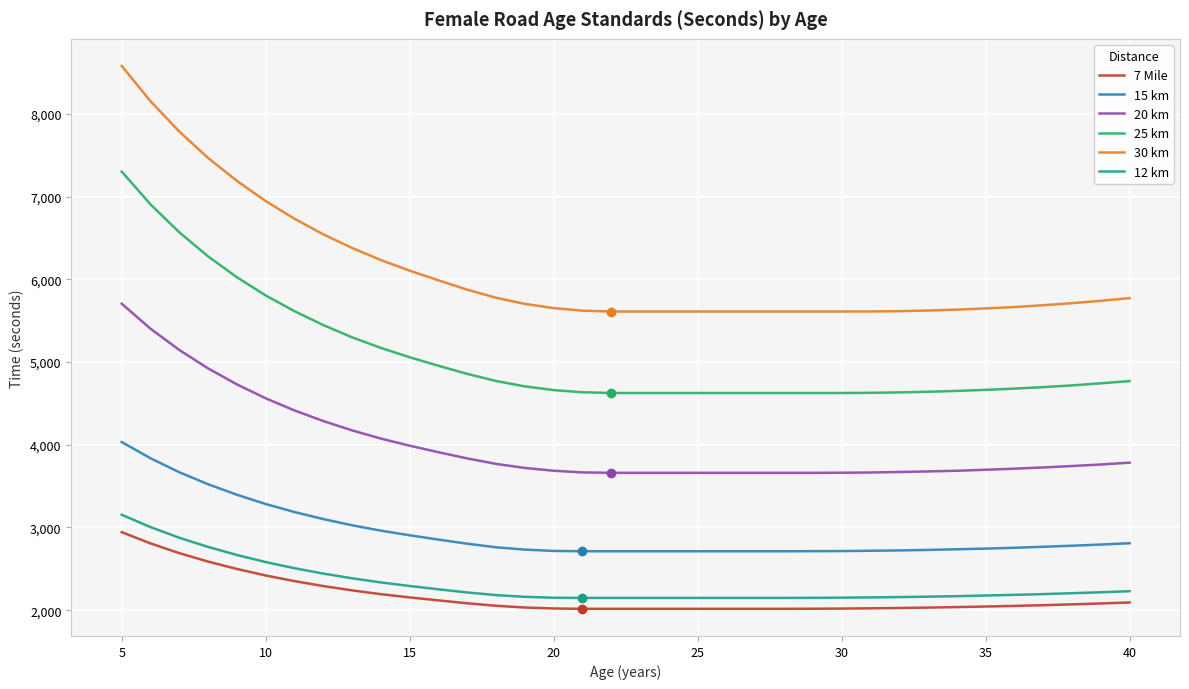

What is the greatest value displayed?

8578